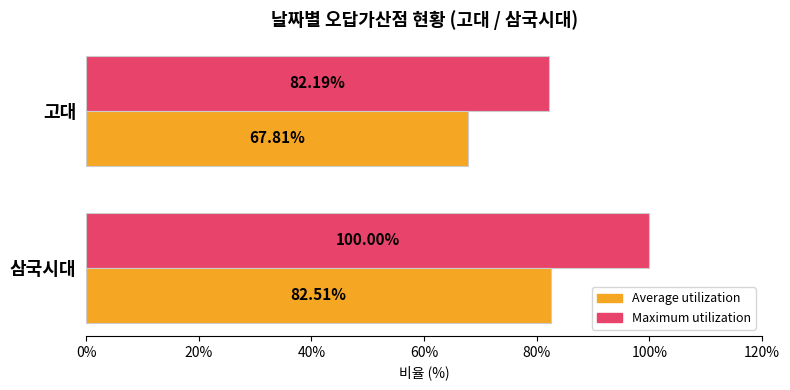

At which label is Maximum utilization closest to 91?

고대